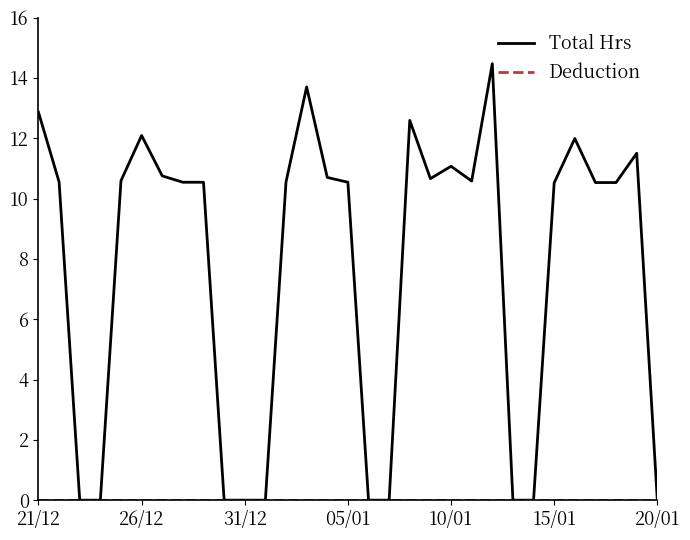

Which series has the largest total across all categories?

Total Hrs